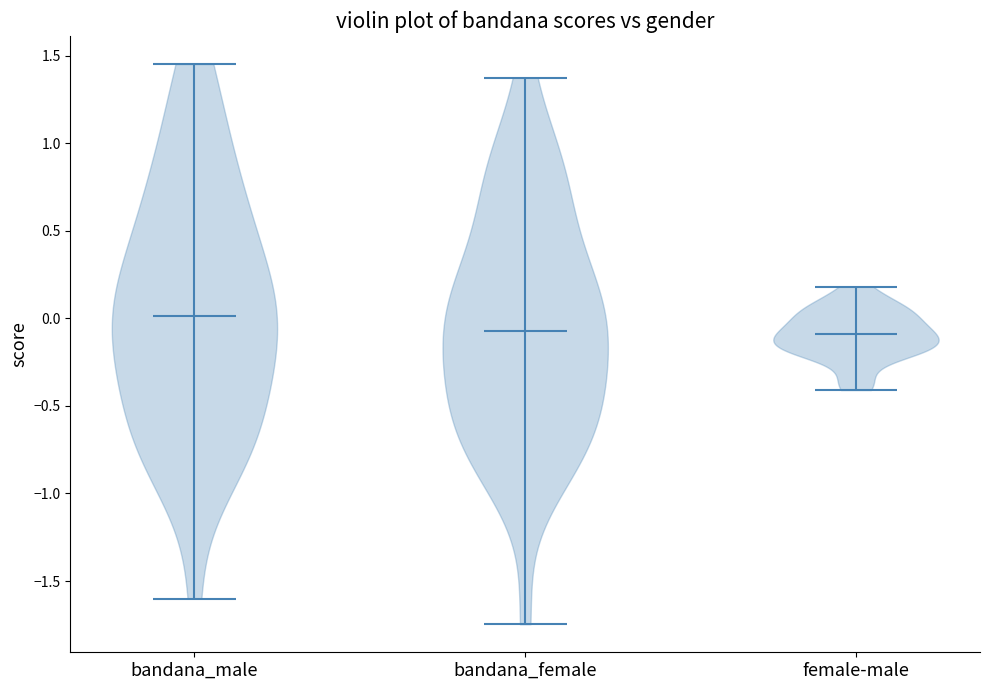

Reading left to right, read every violin against the y-axis: where its median line is, and the lowest and highest points it reaches. The values are not printed on the chart, so give them approximately, as read against the axis.

bandana_male: median line 0.00, lowest point -1.60, highest point 1.45
bandana_female: median line -0.05, lowest point -1.75, highest point 1.40
female-male: median line -0.10, lowest point -0.40, highest point 0.20